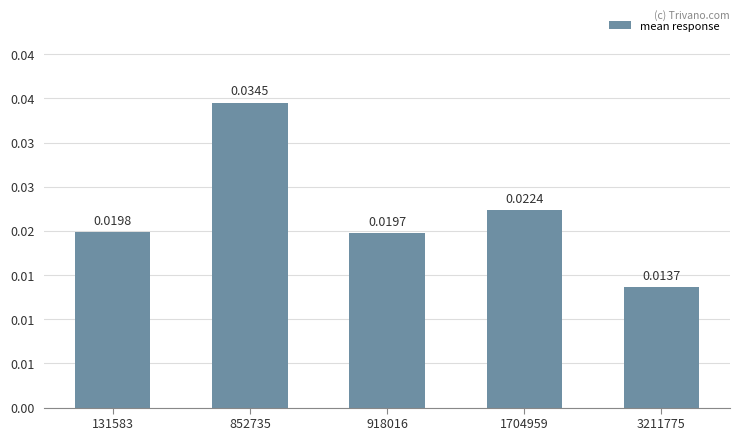

The value at 918016 is 0.0. True or false?

False